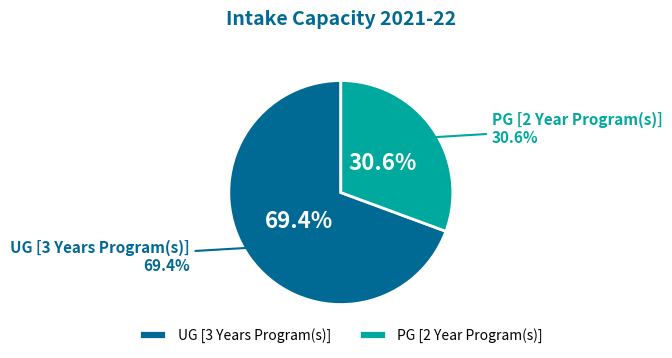

Does UG [3 Years Program(s)] account for over 50% of the chart?

Yes